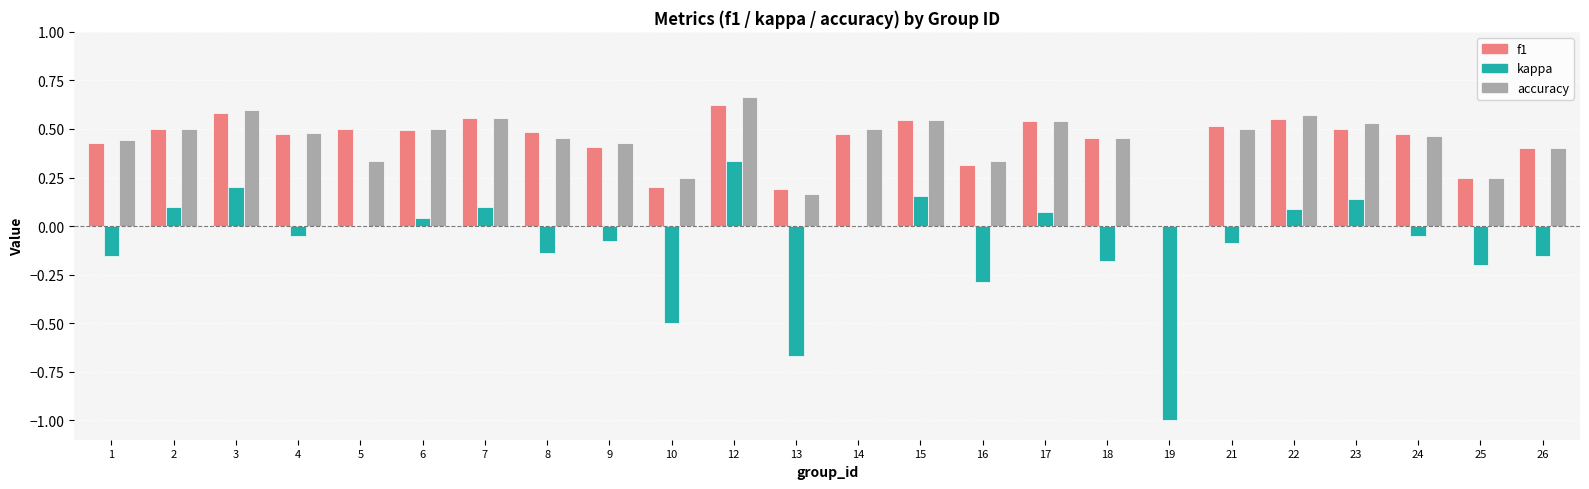

At which category is the sum across all series the highest?

12